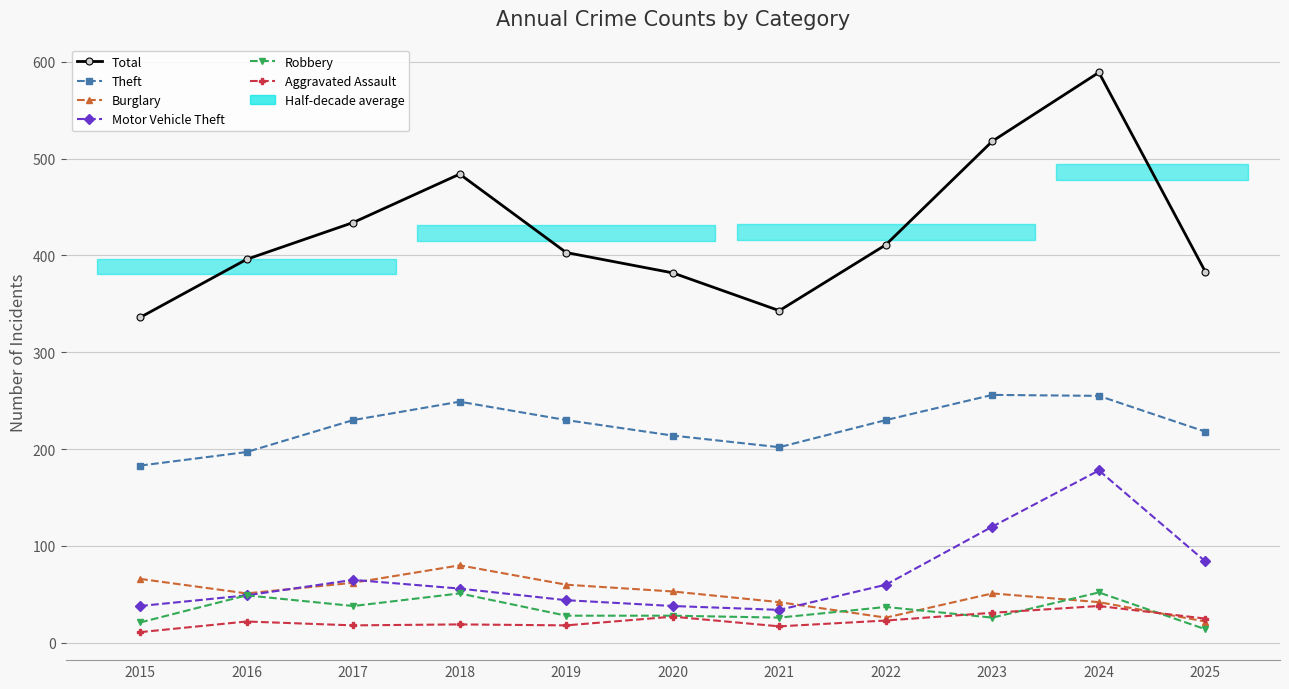

True or false: Total and Theft intersect in this chart.

False